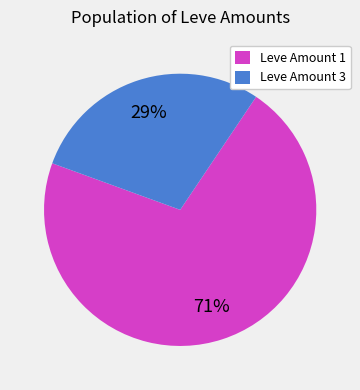

To the nearest percent, what portion does Leve Amount 3 represent?

29%